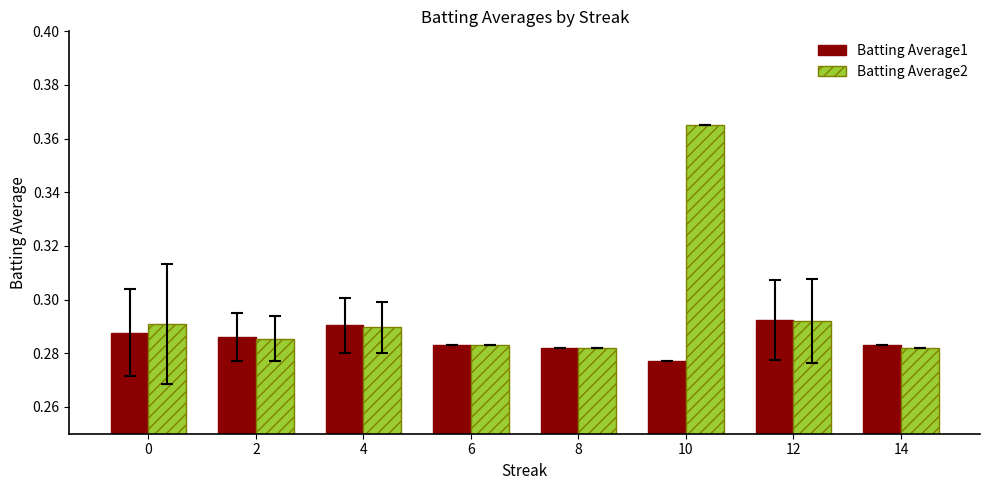

Which series has the widest spread of values?

Batting Average2